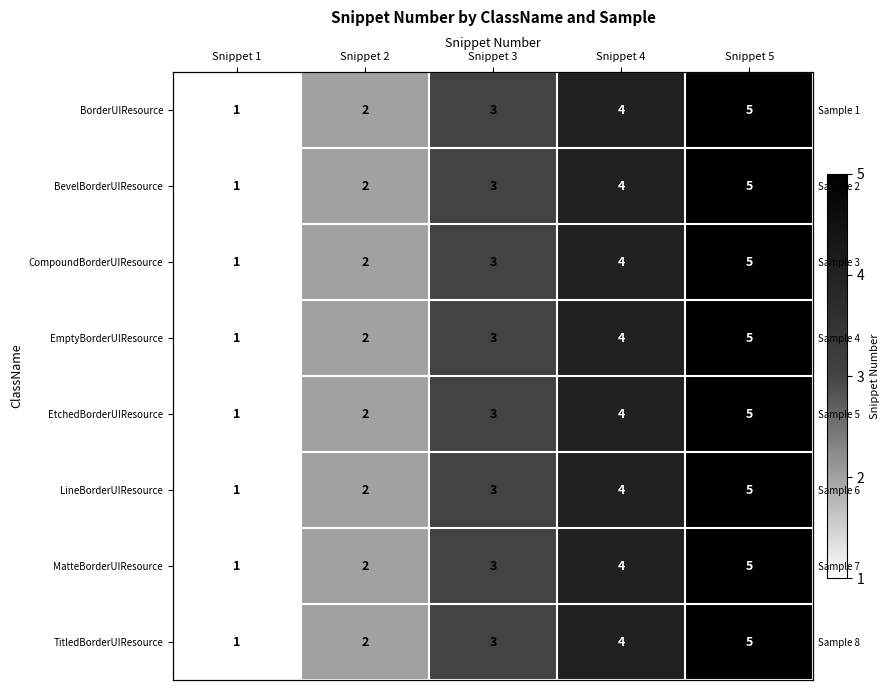

What is the difference between the second highest and second lowest values in the BorderUIResource series?

2